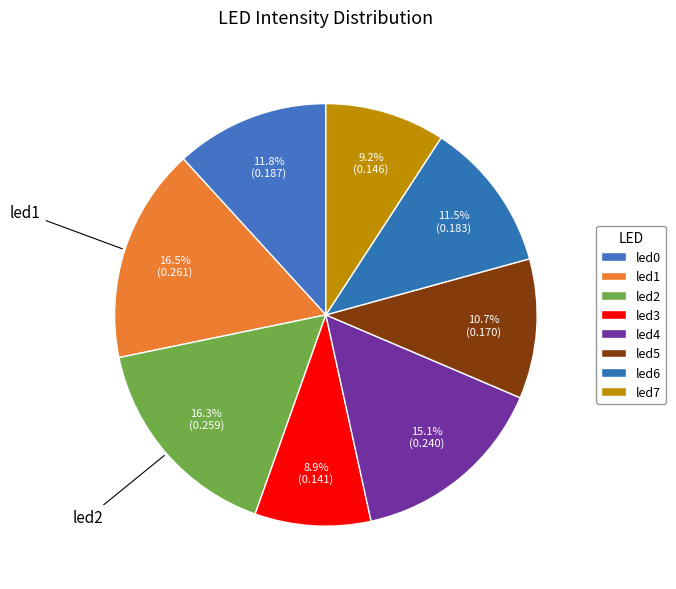

Count the number of slices in the pie.

8